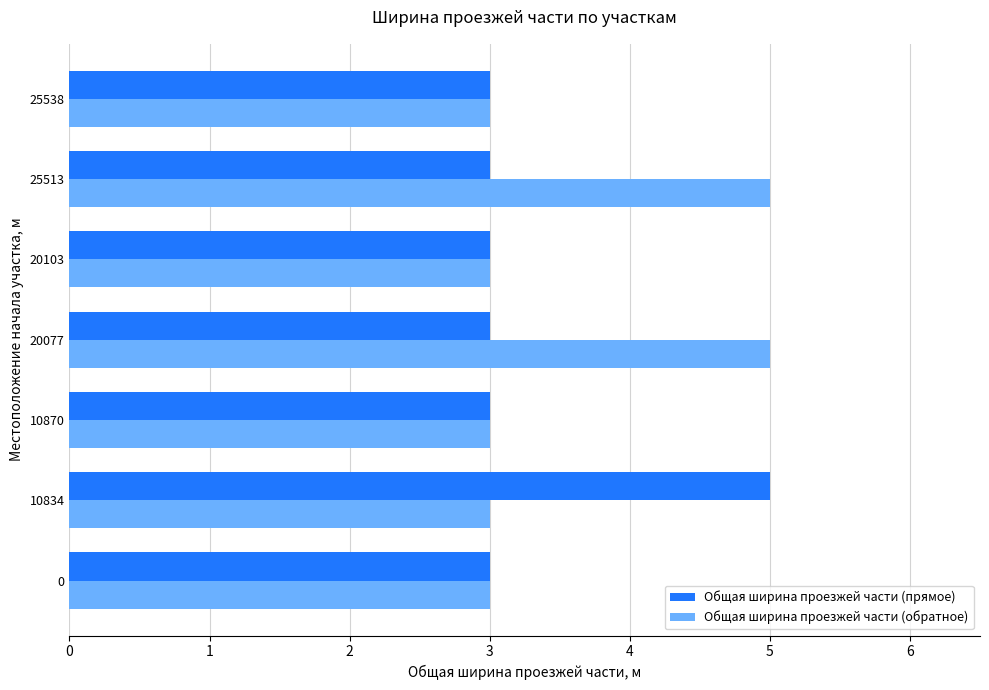

What is the sum of all Общая ширина проезжей части (обратное) values?

25